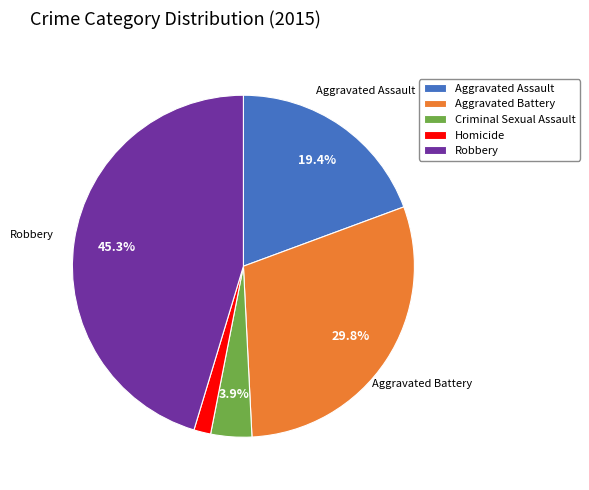

How many segments does this pie chart have?

5